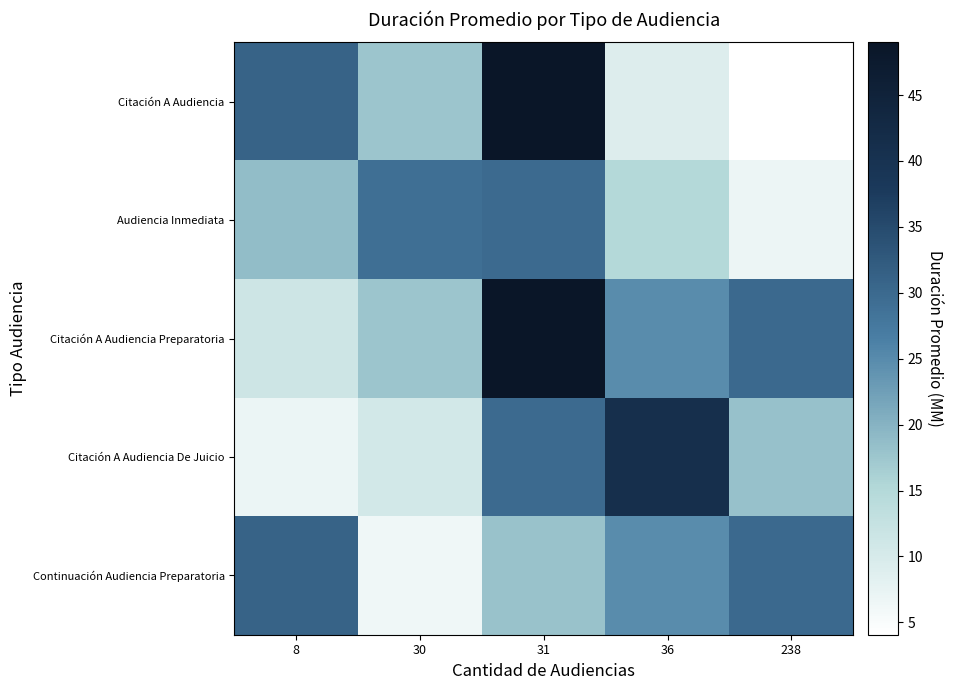

What is the minimum value shown in the chart?

4.1